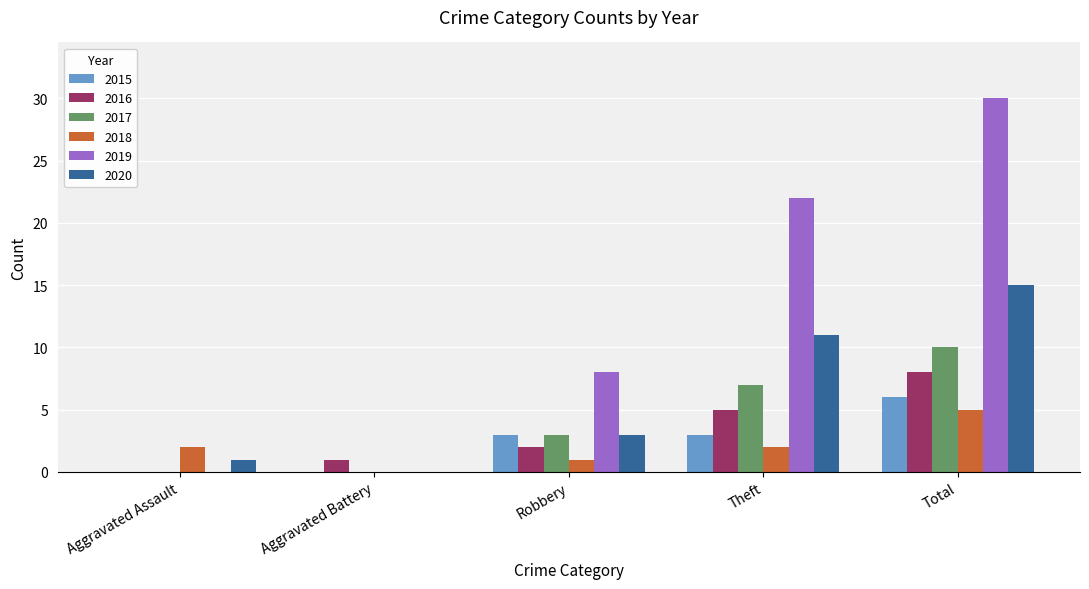

The value of 2016 at Aggravated Assault is 0. True or false?

True